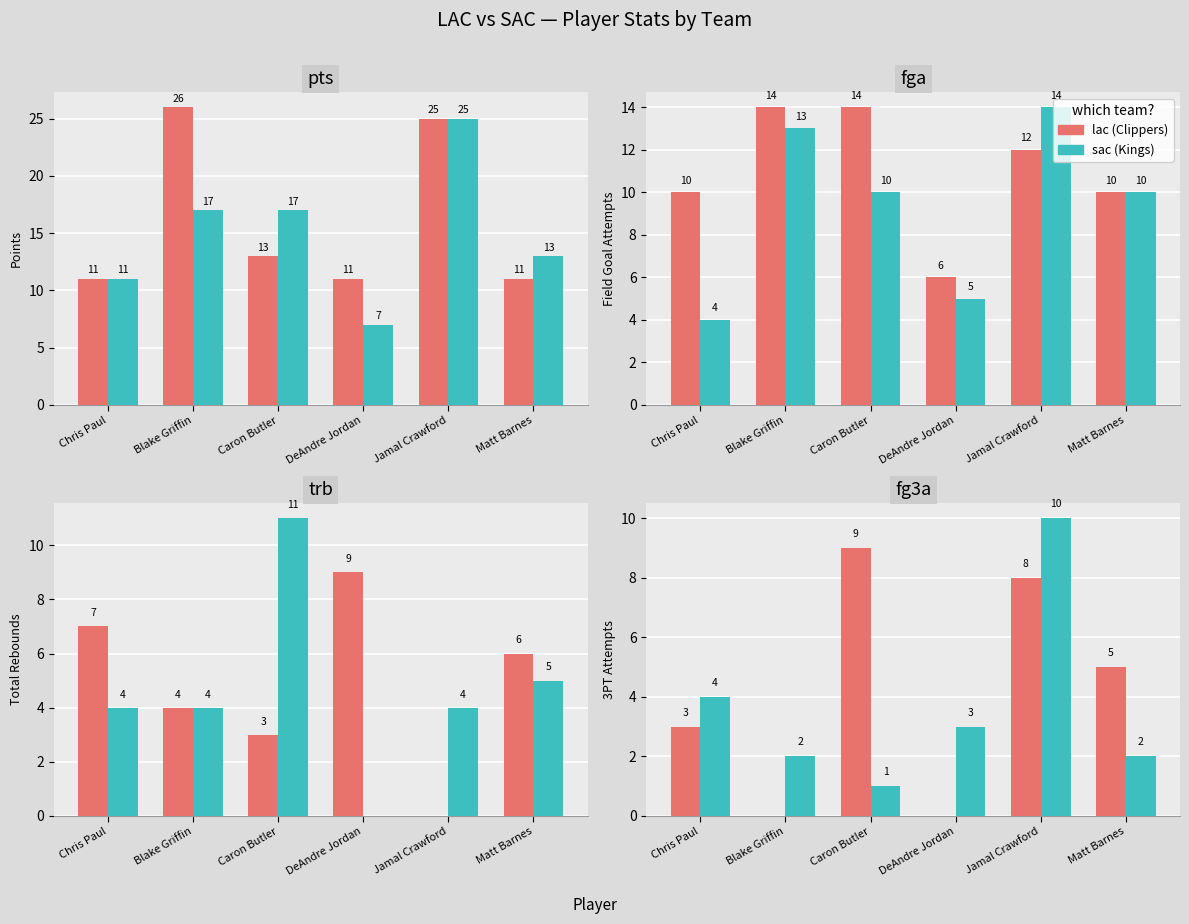

What is the sum of the sac values at DeAndre Jordan and Jamal Crawford?

13